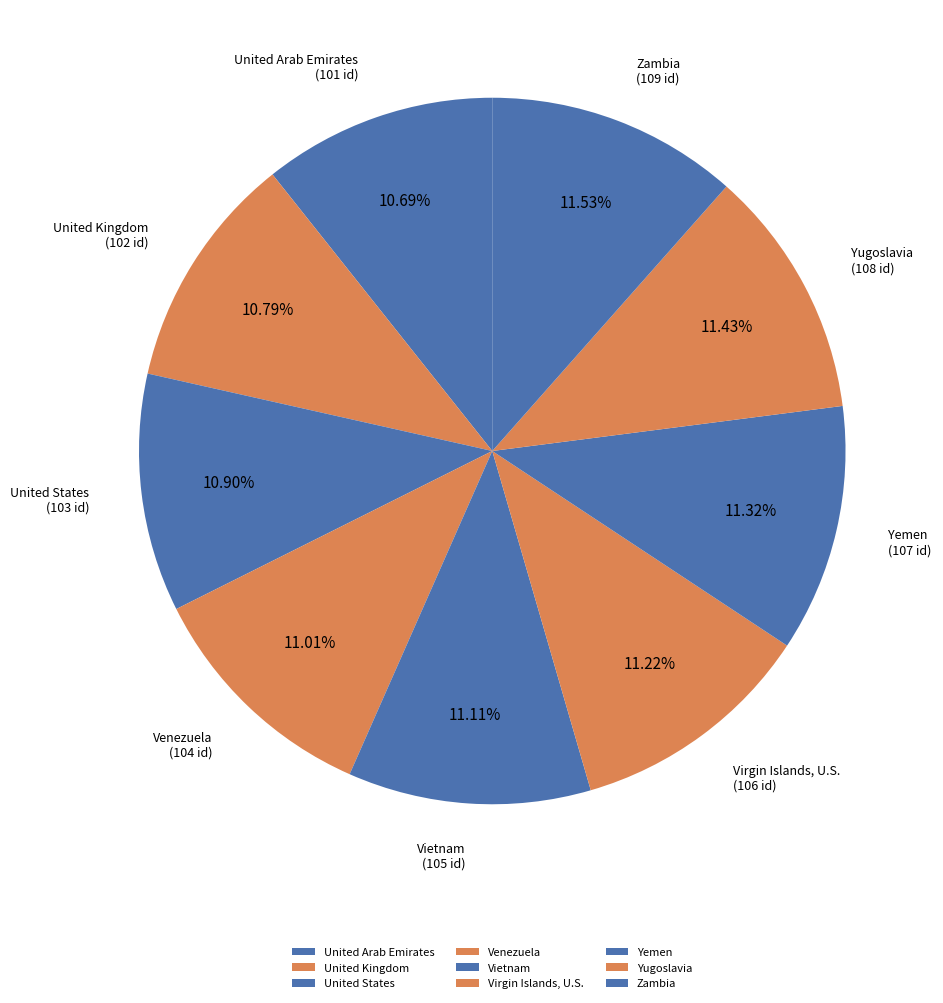

What is the ratio of the value at United States to the value at United Kingdom?

1.0